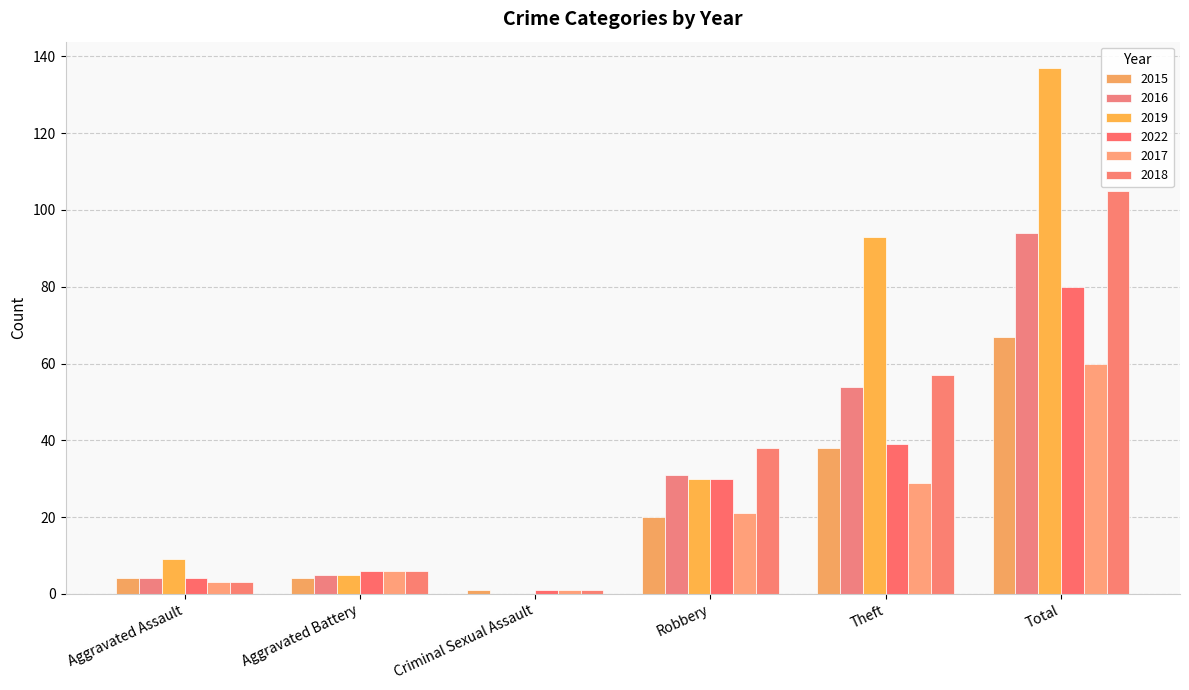

Are the bars grouped side by side (vs. stacked)?

Yes